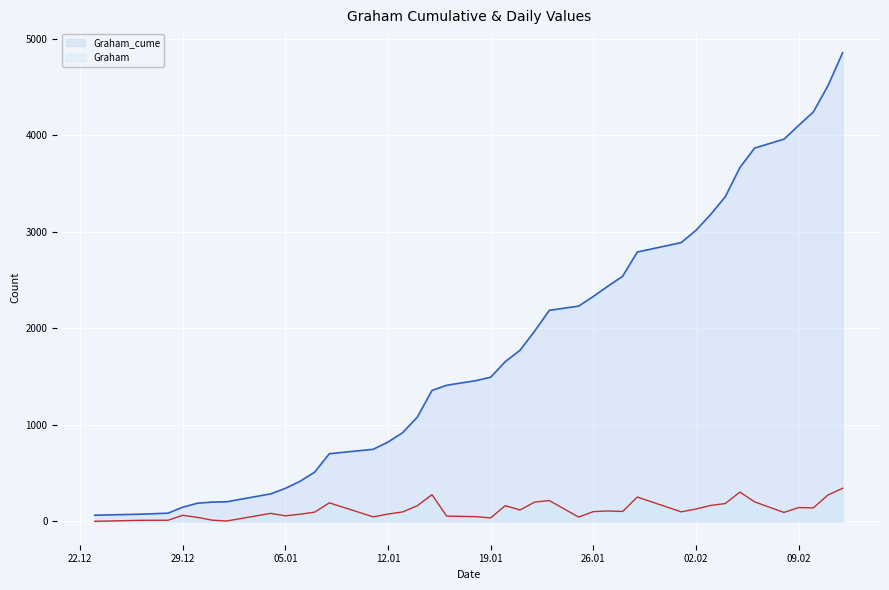

True or false: Graham and Graham_cume cross at least once.

False